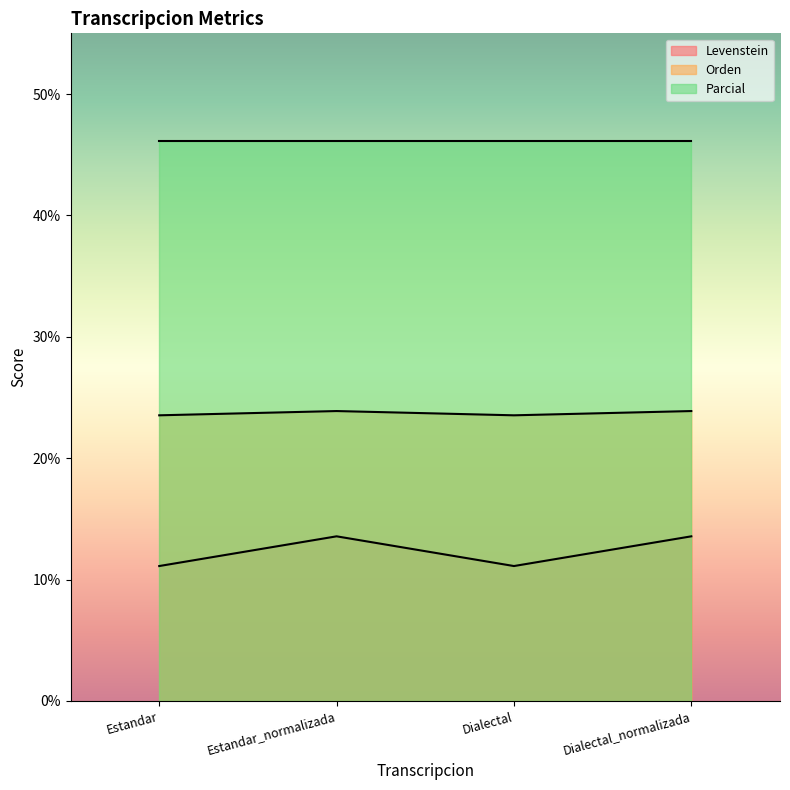

What is the label of the 3rd point from the left?

Dialectal